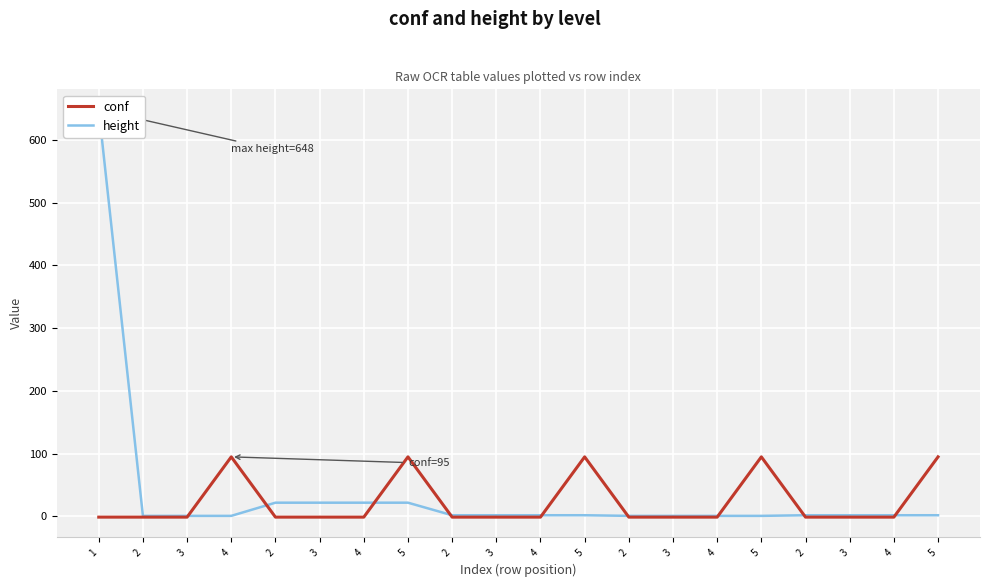

How many intersections are there between conf and height?

9